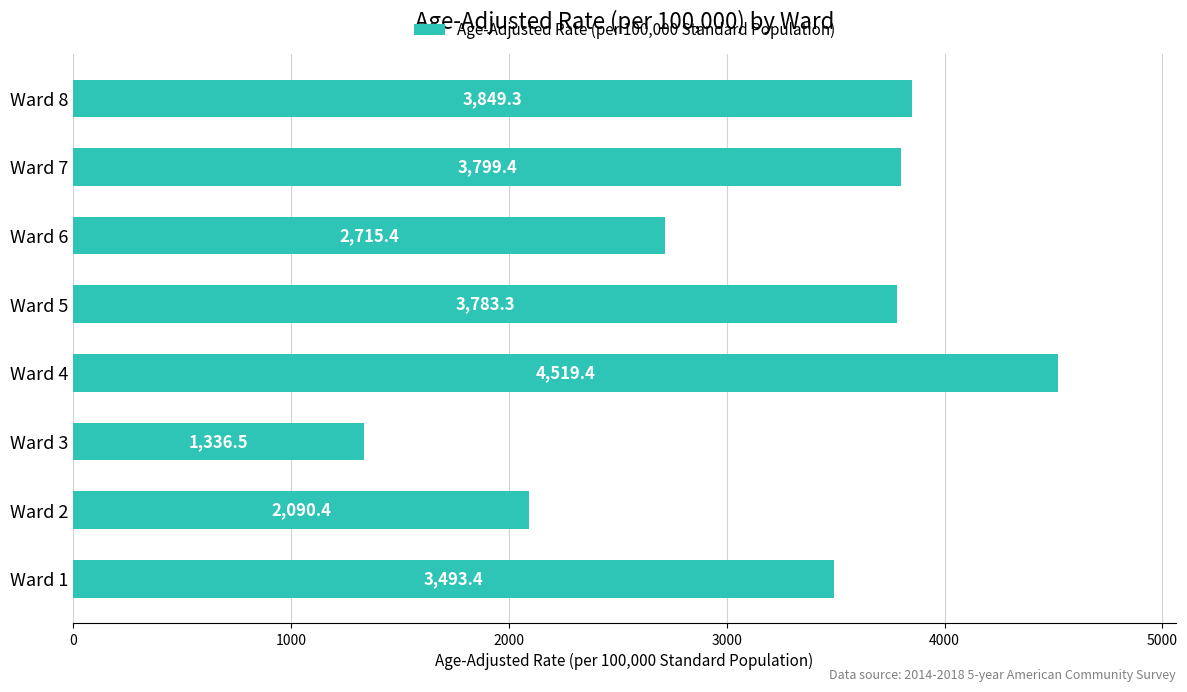

Does the chart contain stacked bars?

No